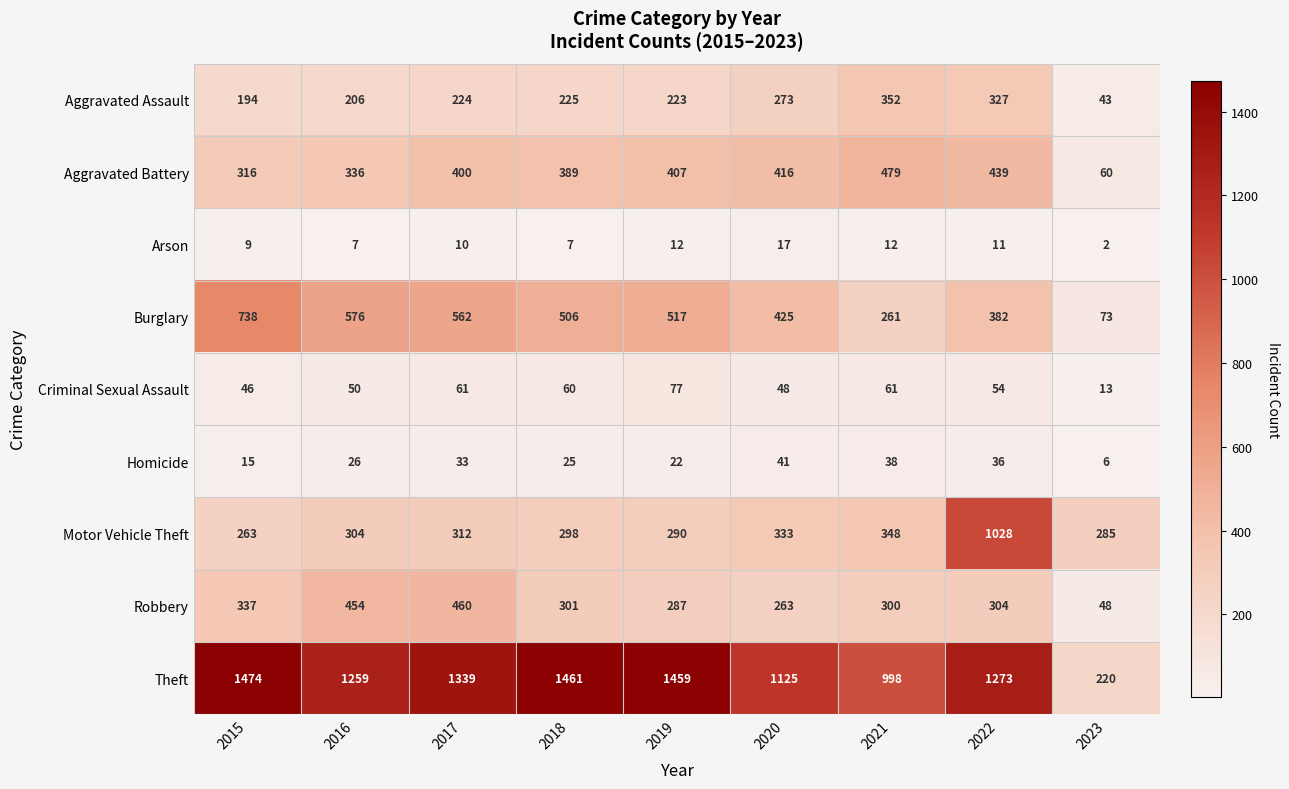

What is the sum of the Burglary values at 2022 and 2015?

1120